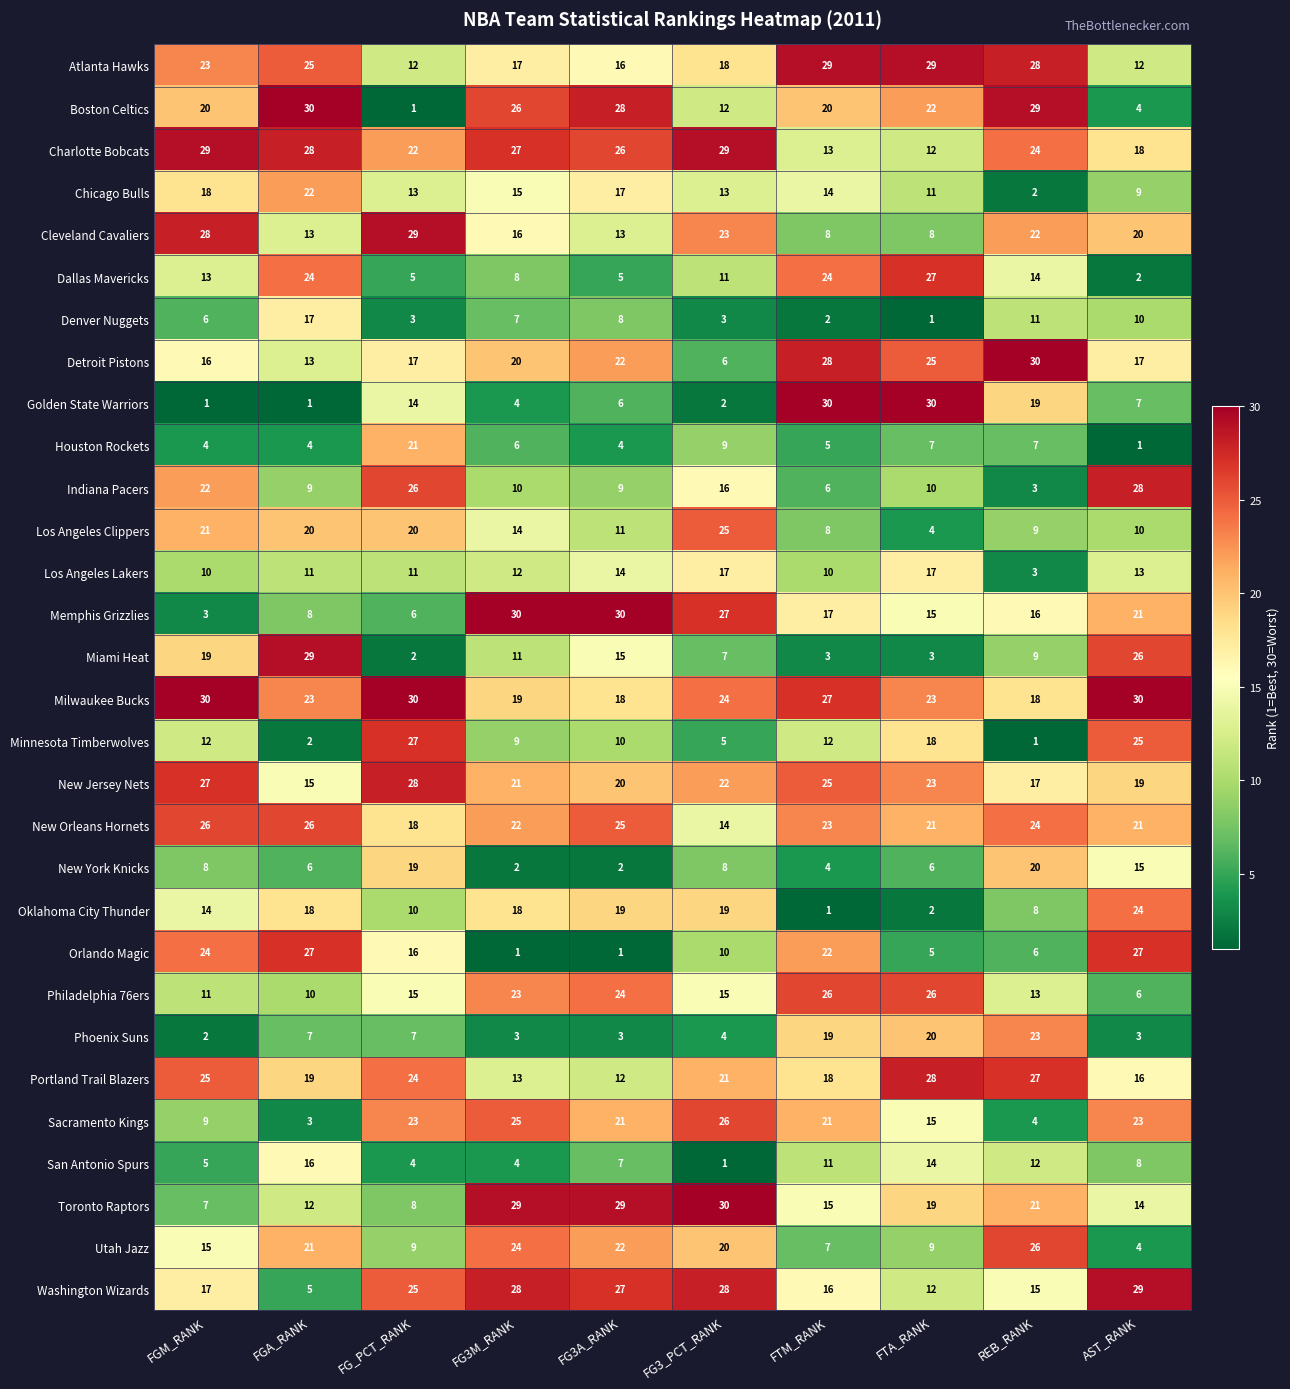

What is the total value across all series at FG3M_RANK?

464